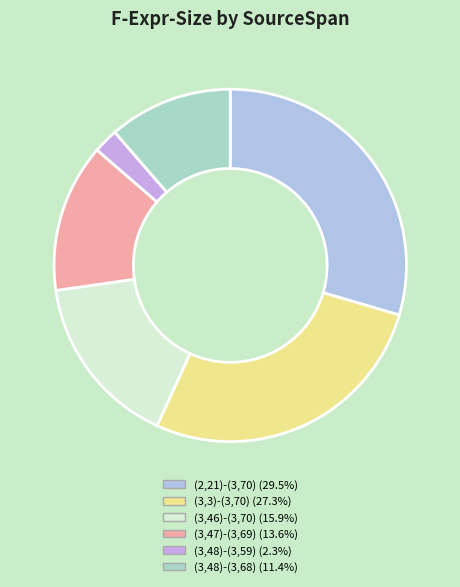

What portion of the pie excludes (3,47)-(3,69)?

86.4%